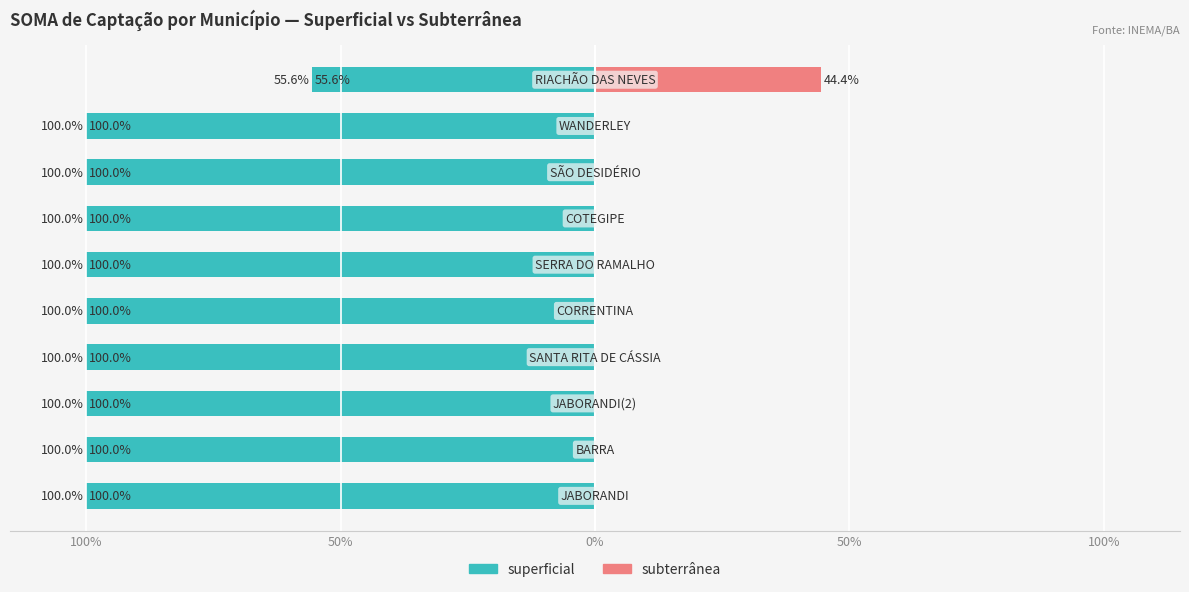

Is it true that subterrânea equals 0.0 at 100%?

True